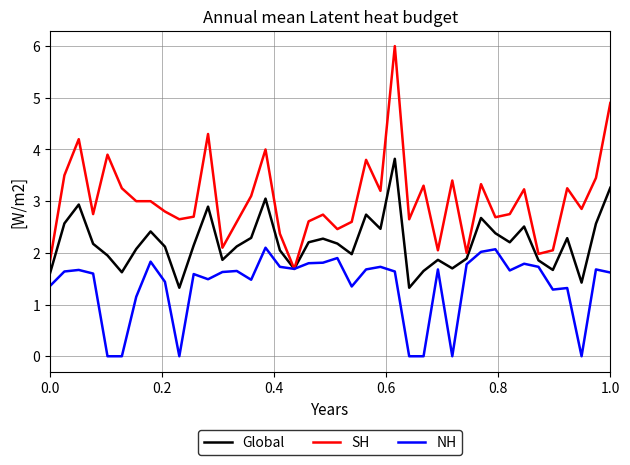

Rank the series by their maximum value, from lowest to highest.

NH, Global, SH